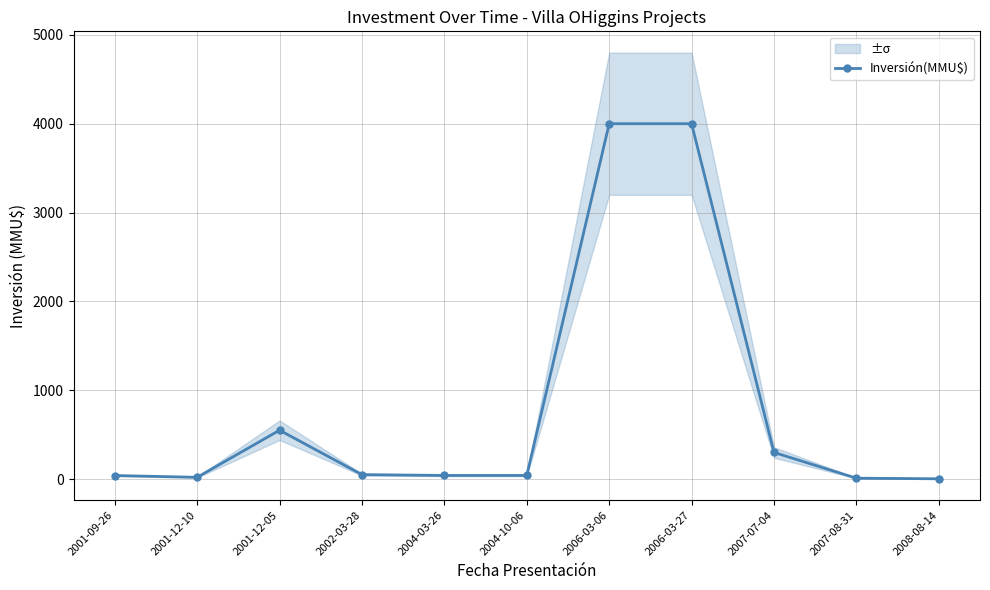

Does the chart display data point markers on the line(s)?

Yes